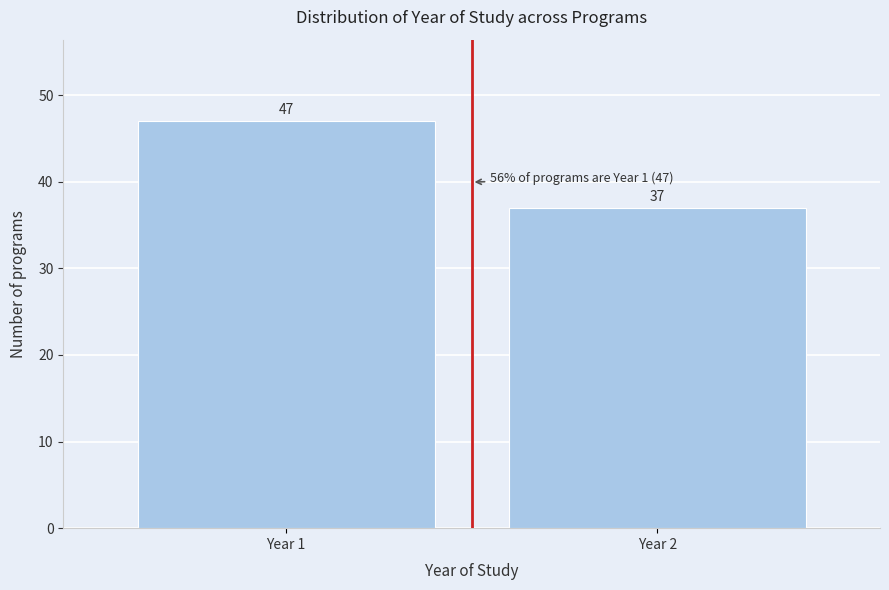

Reading left to right, extract all data points from this chart.

Year 1=47	Year 2=37